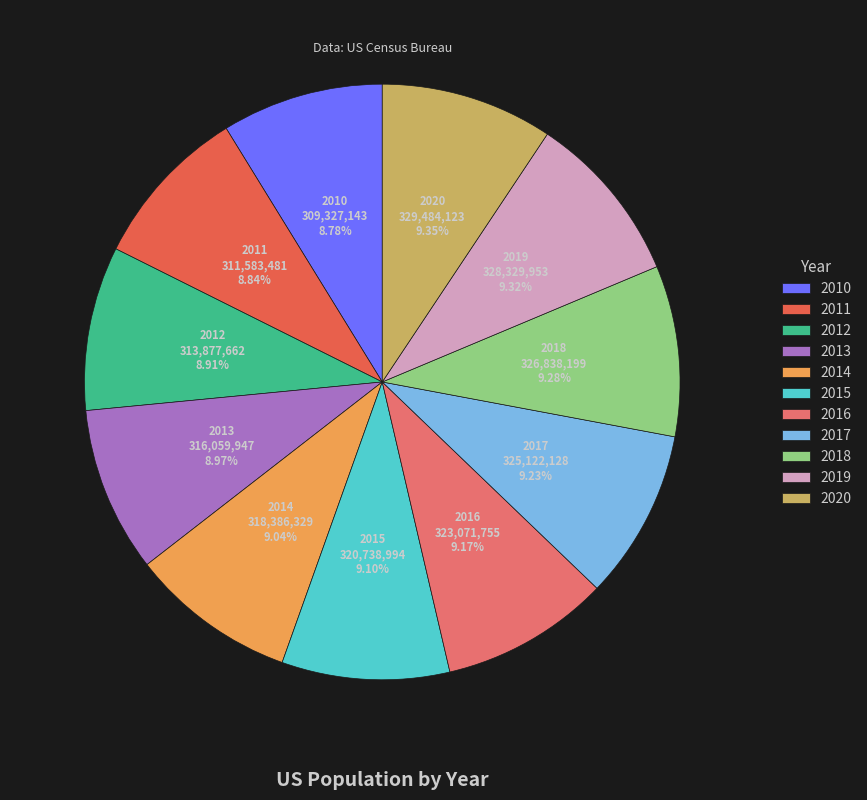

Is 2010 the majority of the pie?

No